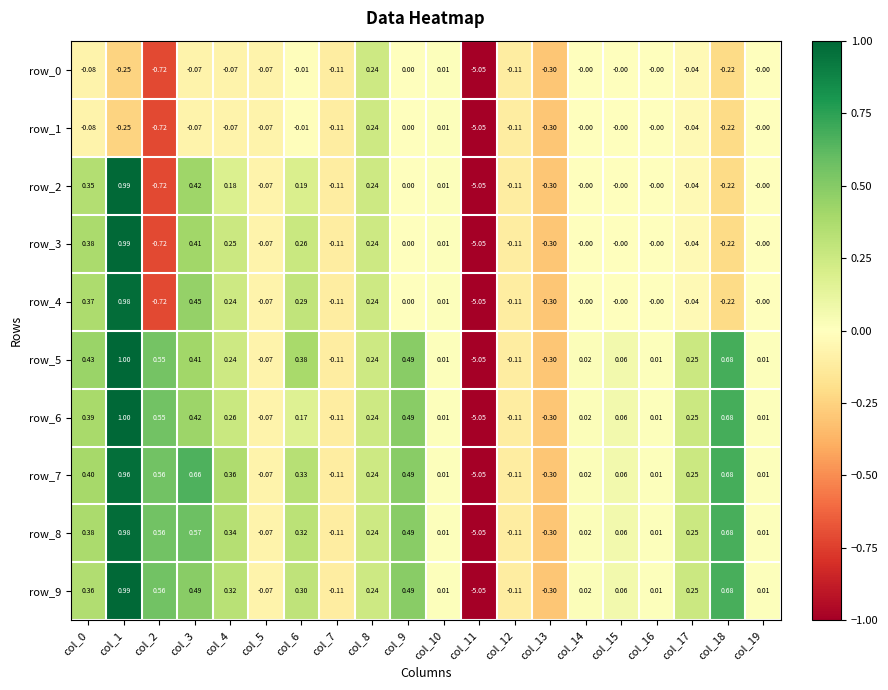

What is the difference between the row_9 values at col_11 and col_18?

5.7